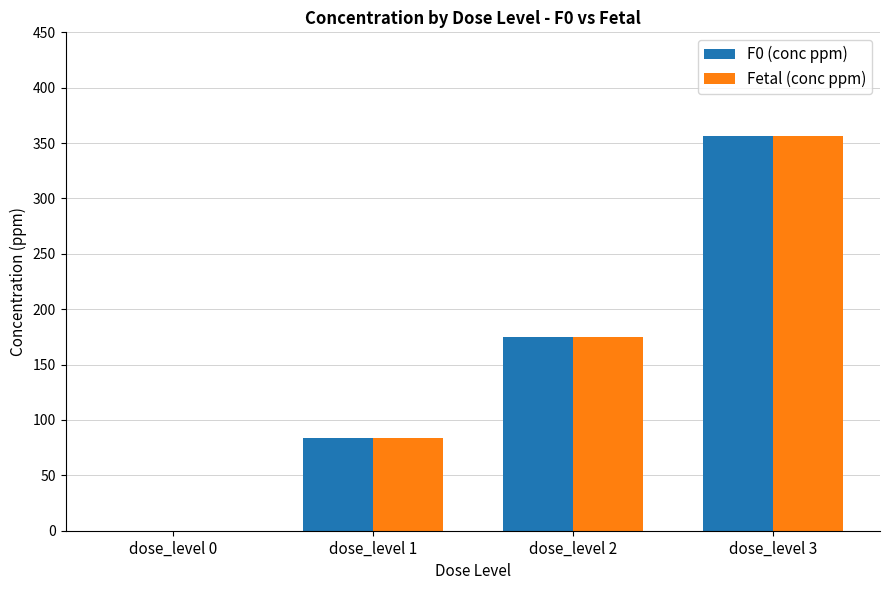

What is the maximum value shown in the chart?

356.0